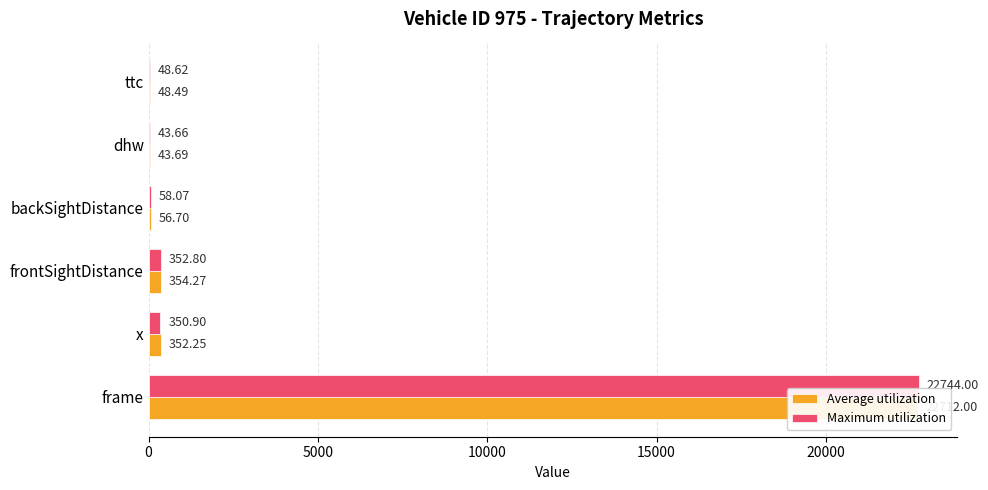

What is the value of the Maximum utilization bar at the 4th from the left?

58.1